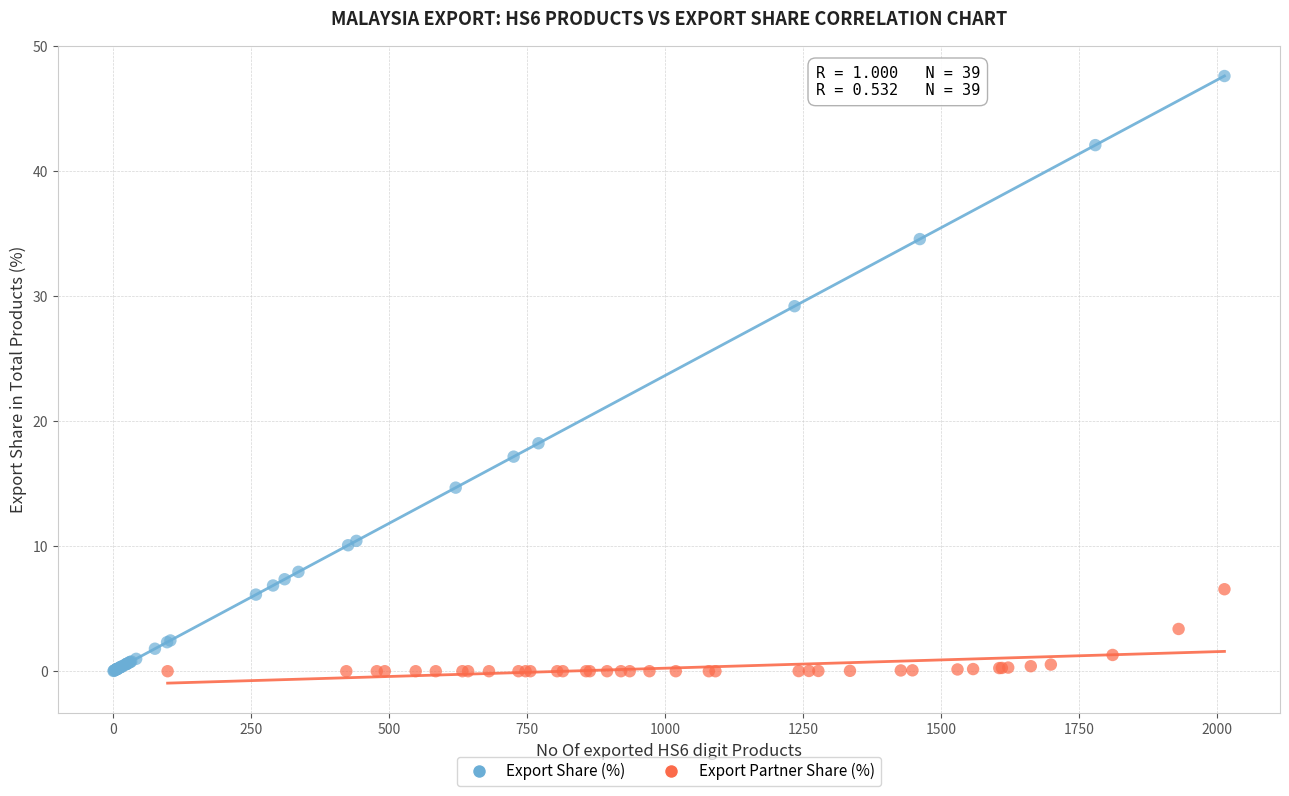

Which series contains the highest Y value?

Export Share (%)